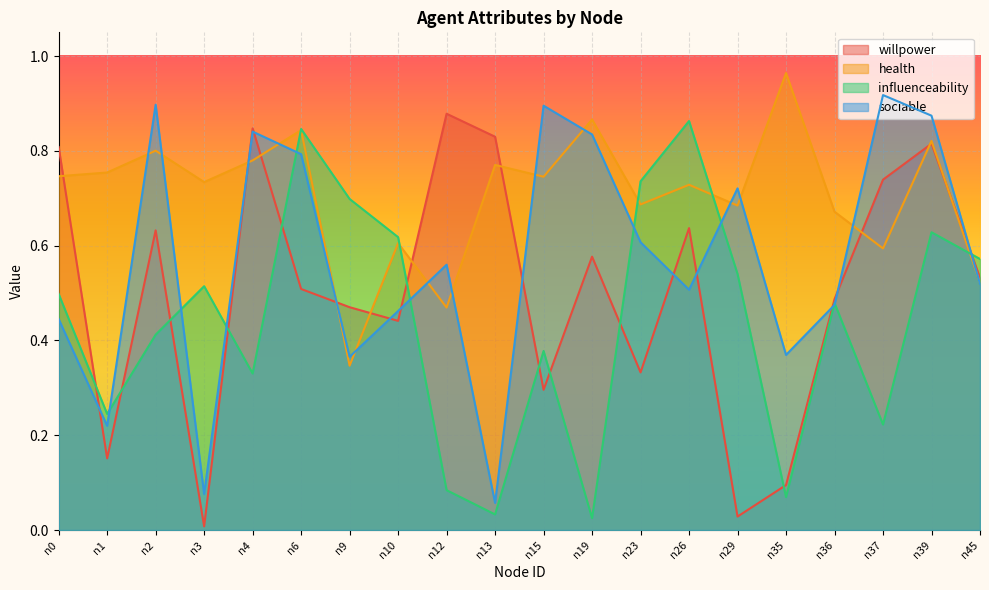

Reading left to right, transcribe all the data shown in this chart.

willpower: 0.8	0.2	0.6	0.0	0.8	0.5	0.5	0.4	0.9	0.8	0.3	0.6	0.3	0.6	0.0	0.1	0.5	0.7	0.8	0.5
health: 0.7	0.8	0.8	0.7	0.8	0.8	0.3	0.6	0.5	0.8	0.7	0.9	0.7	0.7	0.7	1.0	0.7	0.6	0.8	0.5
influenceability: 0.5	0.2	0.4	0.5	0.3	0.8	0.7	0.6	0.1	0.0	0.4	0.0	0.7	0.9	0.5	0.1	0.5	0.2	0.6	0.6
sociable: 0.4	0.2	0.9	0.1	0.8	0.8	0.4	0.5	0.6	0.1	0.9	0.8	0.6	0.5	0.7	0.4	0.5	0.9	0.9	0.5